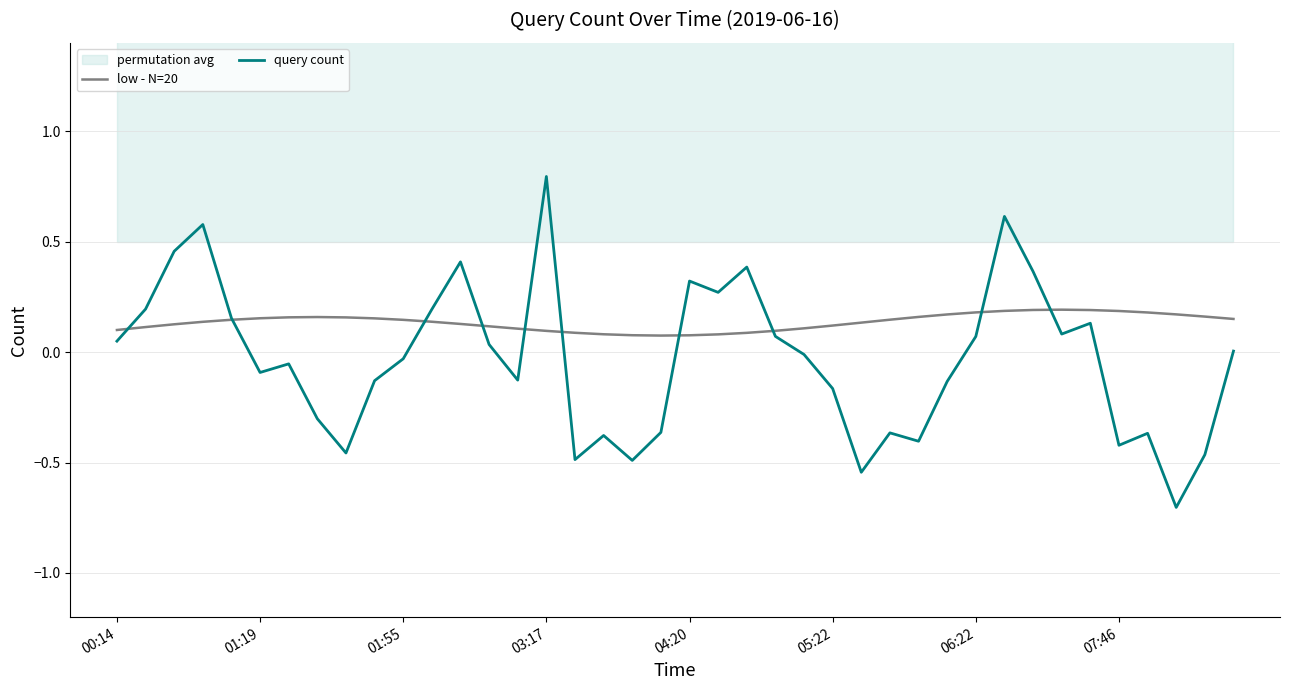

The query count series shows -0.1 at 01:19. True or false?

True